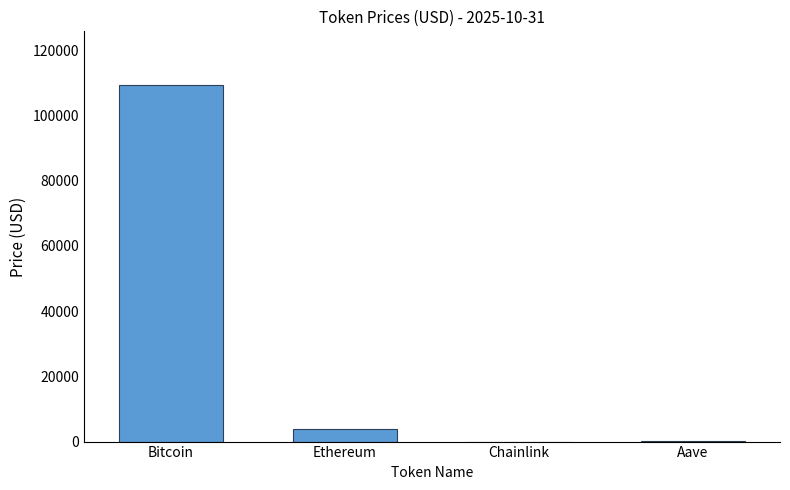

What value does the data have at Ethereum?

3849.6